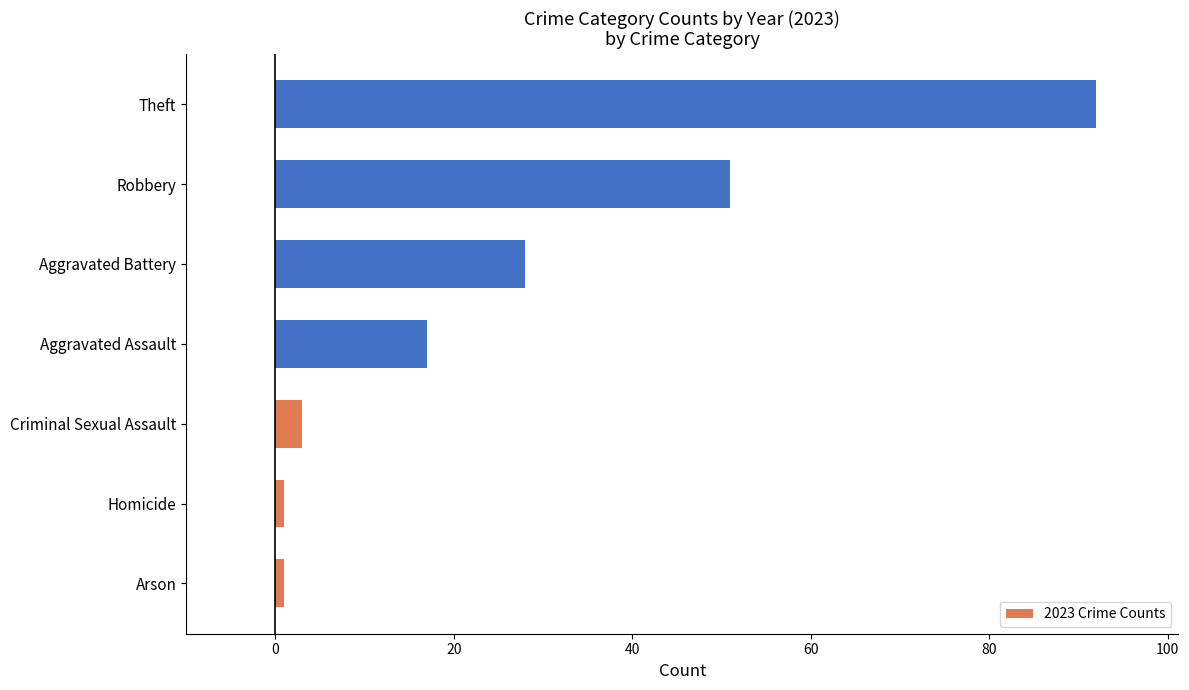

What is the sum of all values?

193